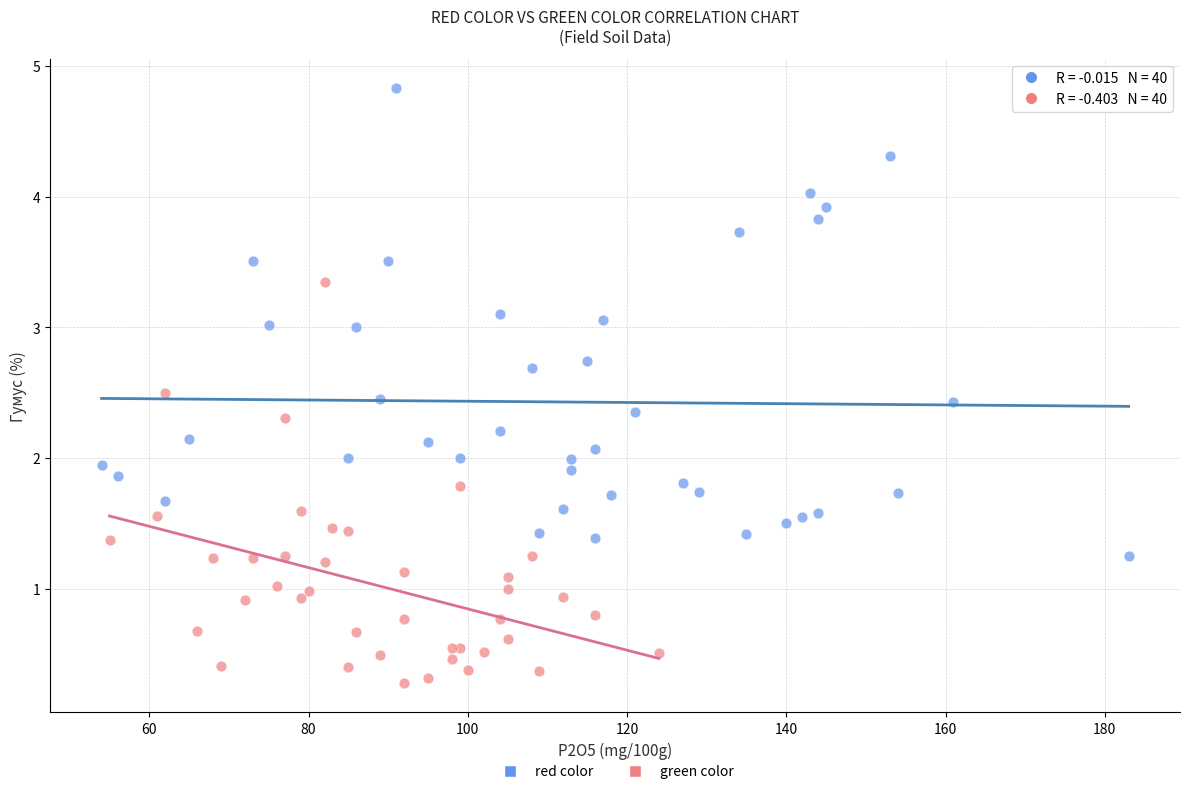

Which series reaches the minimum Y coordinate?

green color